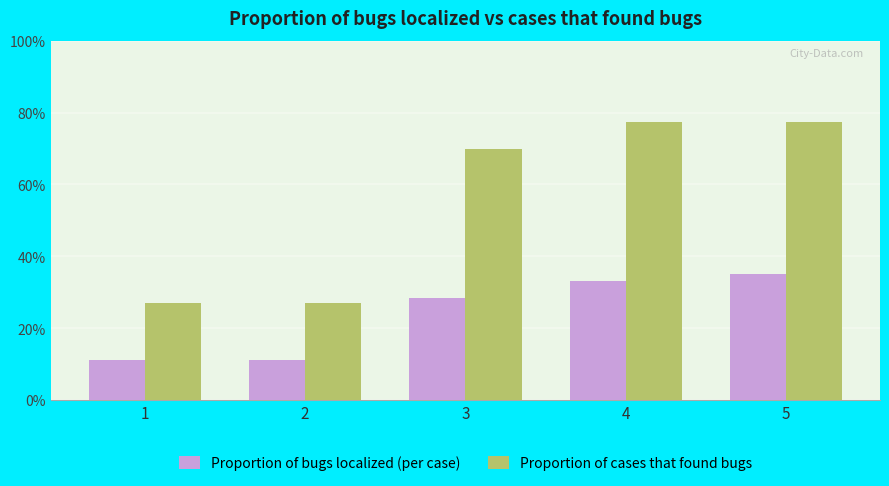

Does the chart contain any negative values?

No